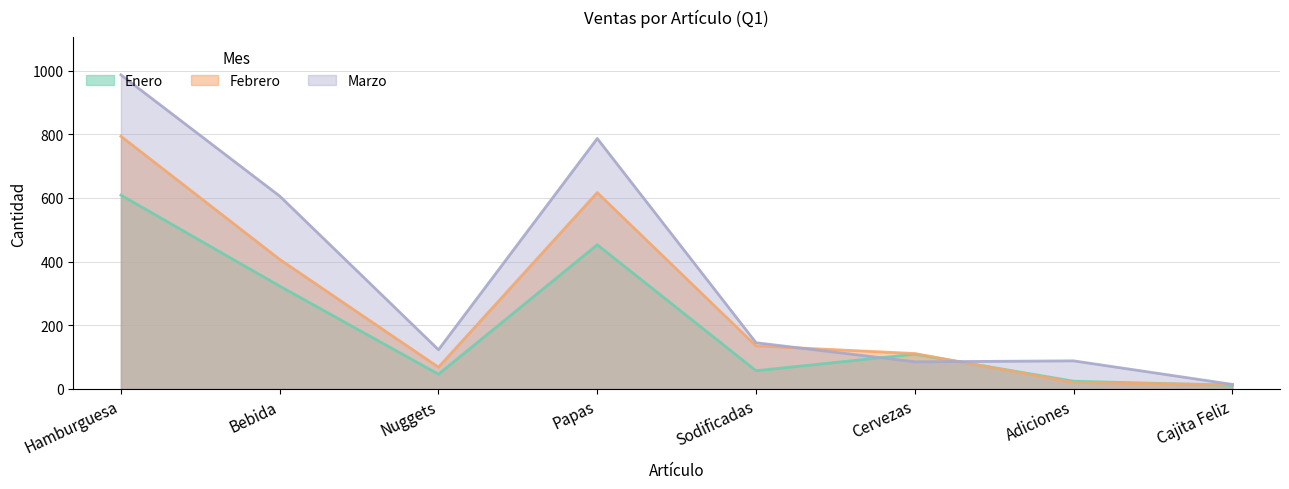

At which label does Enero reach its peak?

Hamburguesa